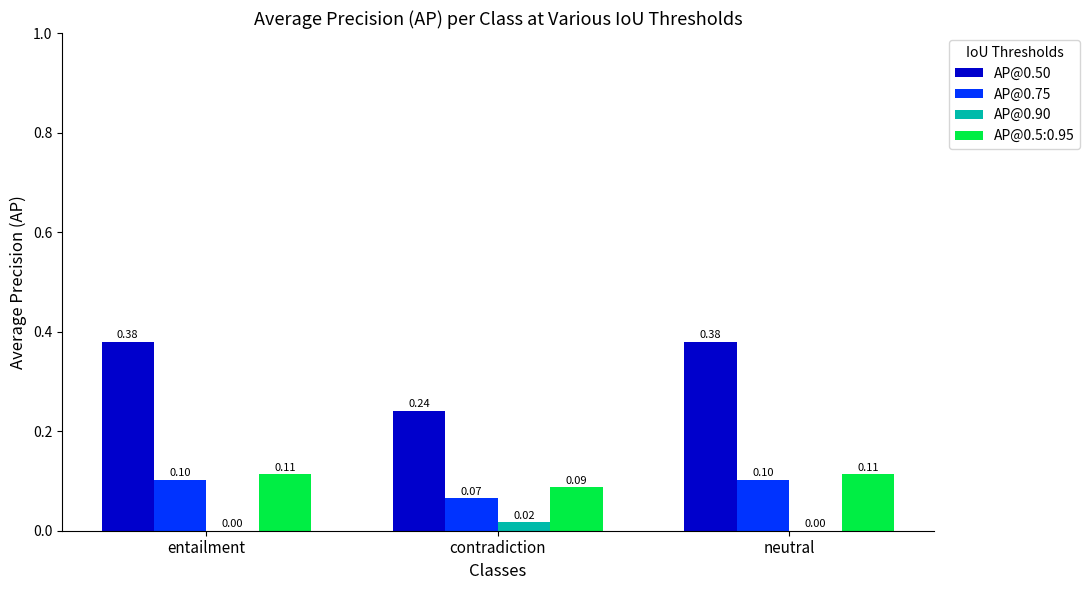

Where is AP@0.75 nearest to the value 0?

contradiction